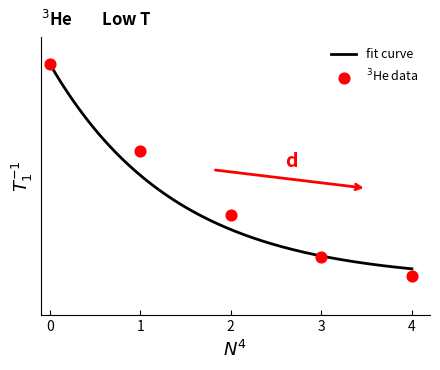

What is the change in value from 2 to 3?

-0.2